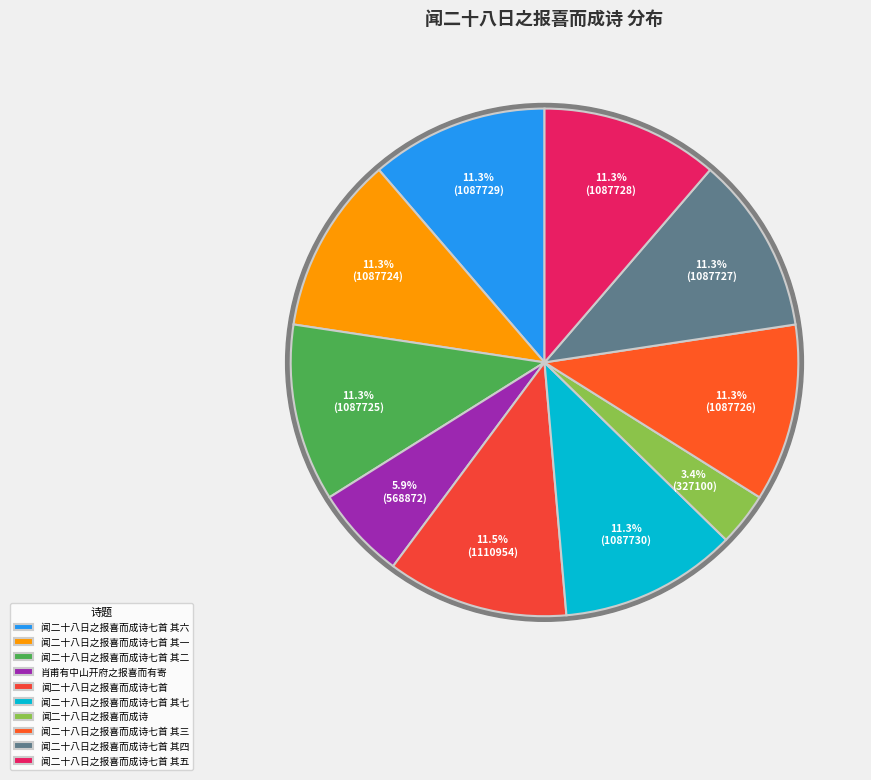

Which slice is the largest?

闻二十八日之报喜而成诗七首